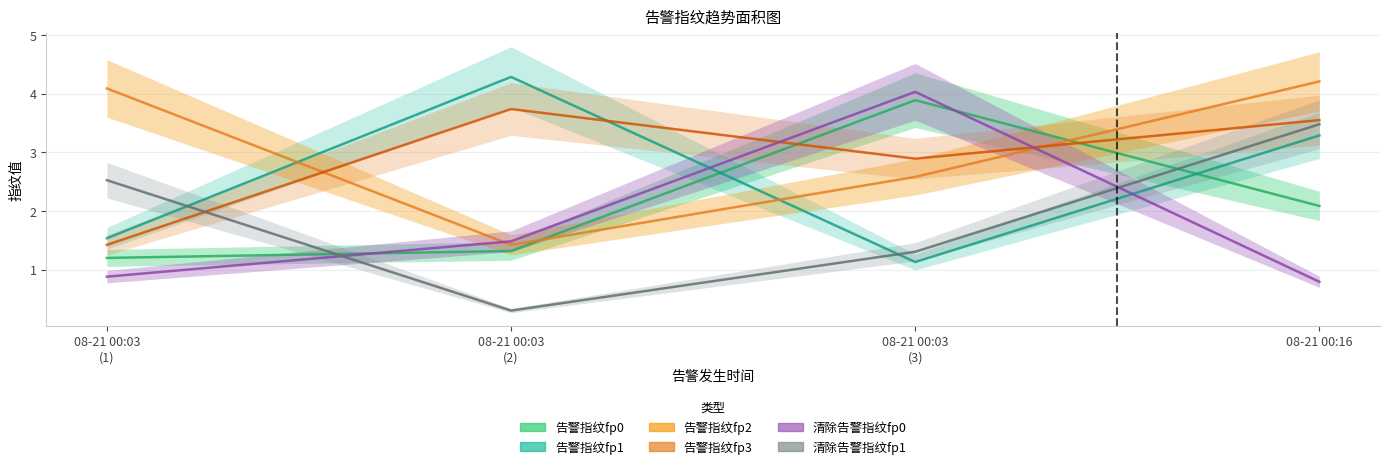

Where does the 告警指纹fp2 series first go above 4?

08-21 00:03 (1)